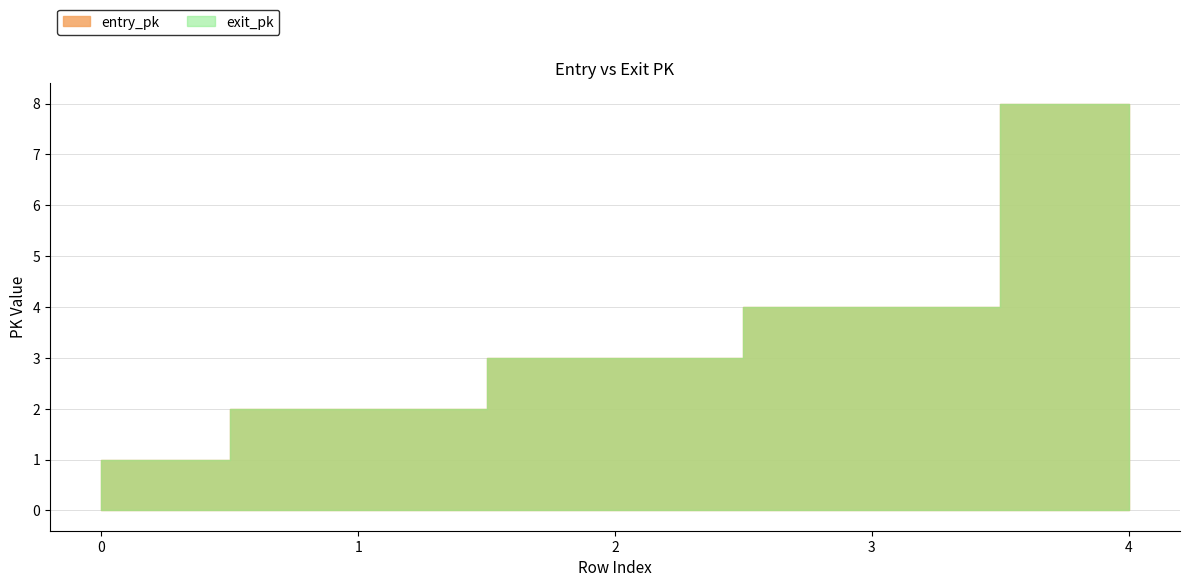

What is the total value across all series at 2?

6